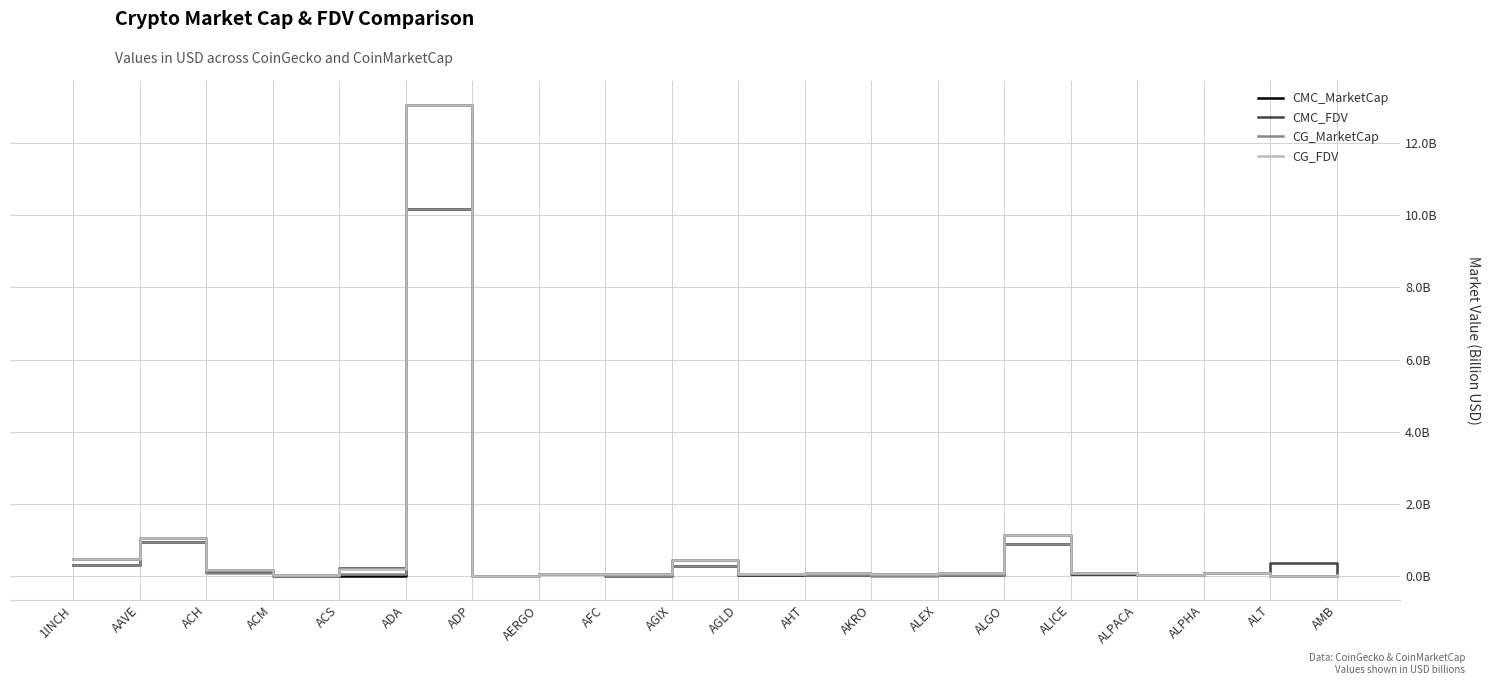

True or false: CG_MarketCap has a value of 0.1 at ACH.

False